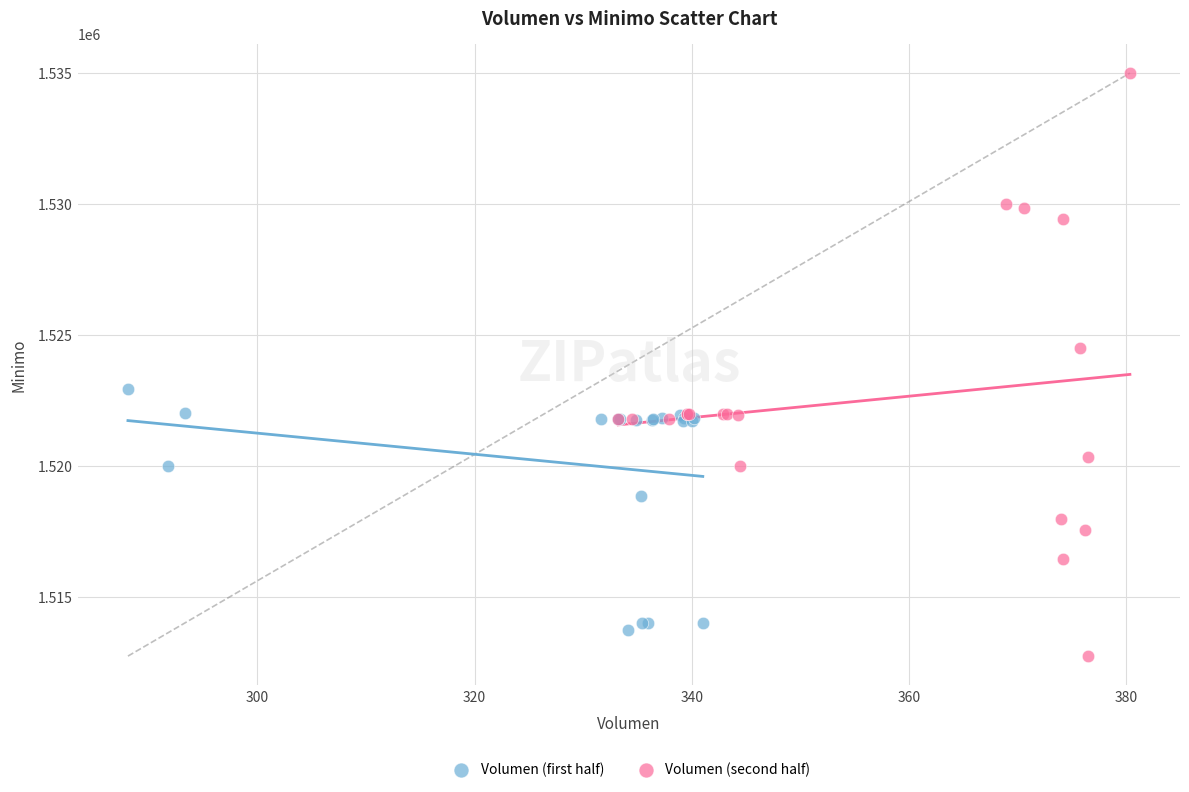

Which series contains the highest Y value?

Volumen (second half)